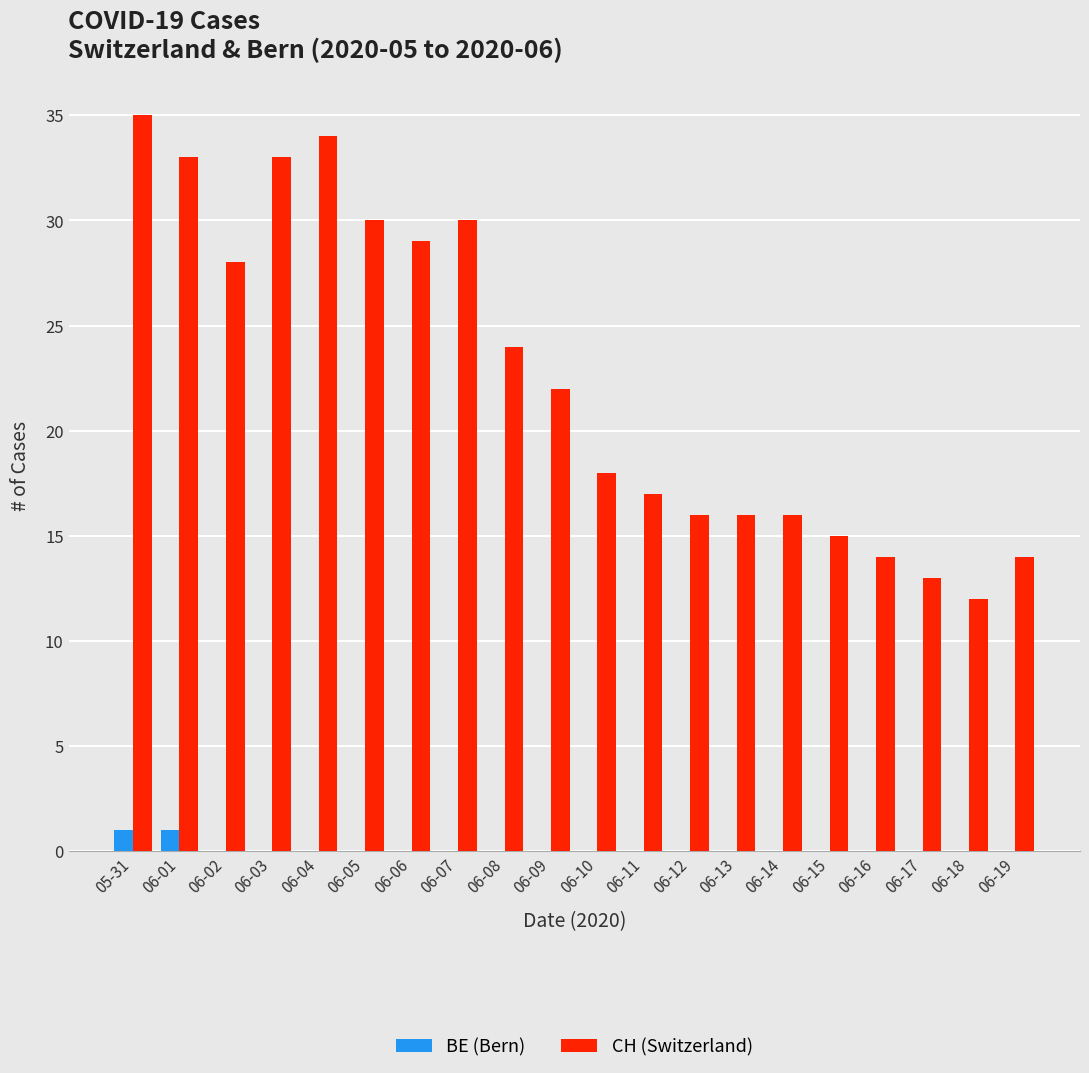

Which series has the largest total across all categories?

CH (Switzerland)